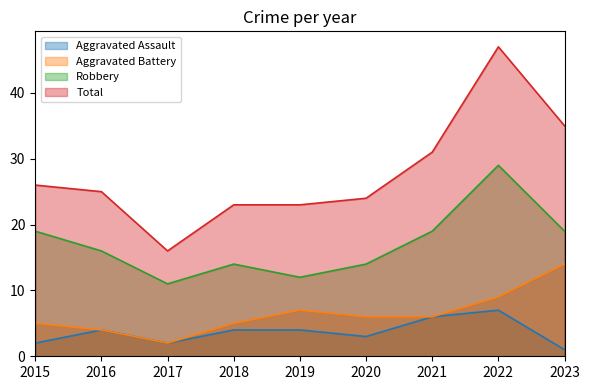

What is the sum of the Aggravated Battery values at 2017 and 2018?

7